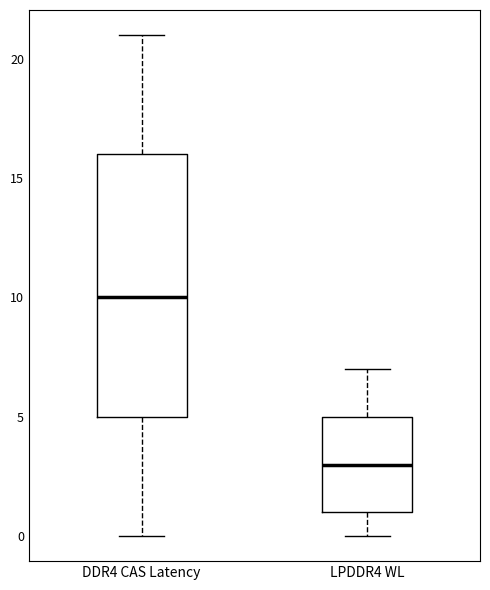

Comparing the boxes themselves (not the whiskers), which one is the tallest?

DDR4 CAS Latency